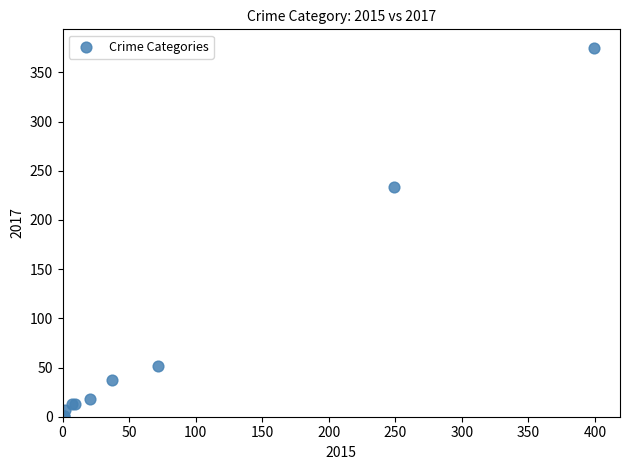

What Y value in the scatter plot is closest to 188?

233